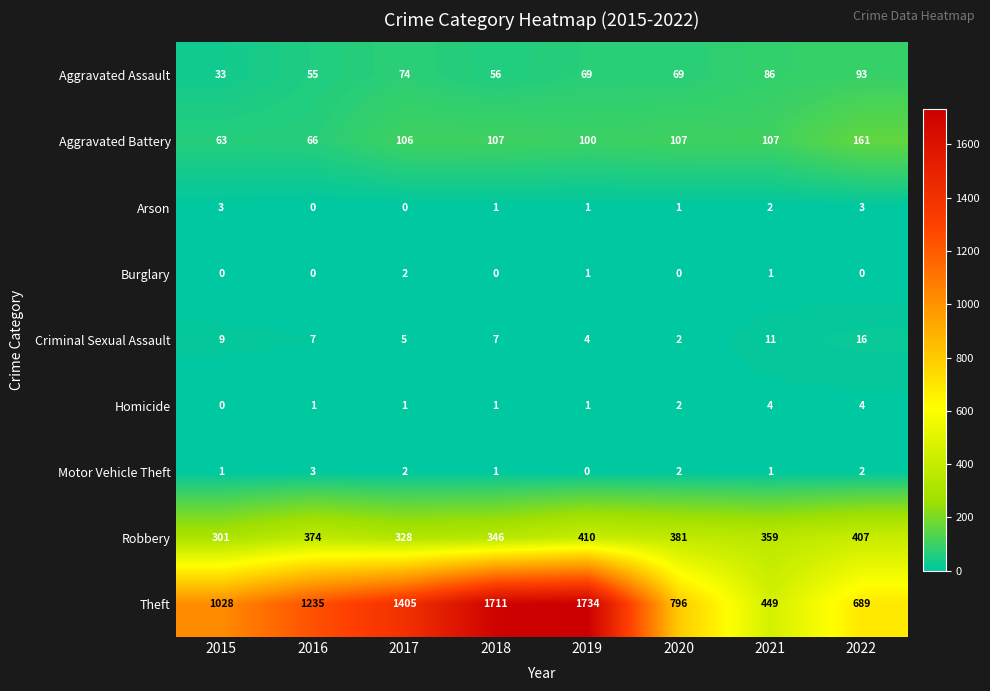

The value of Criminal Sexual Assault at 2016 is 7. True or false?

True